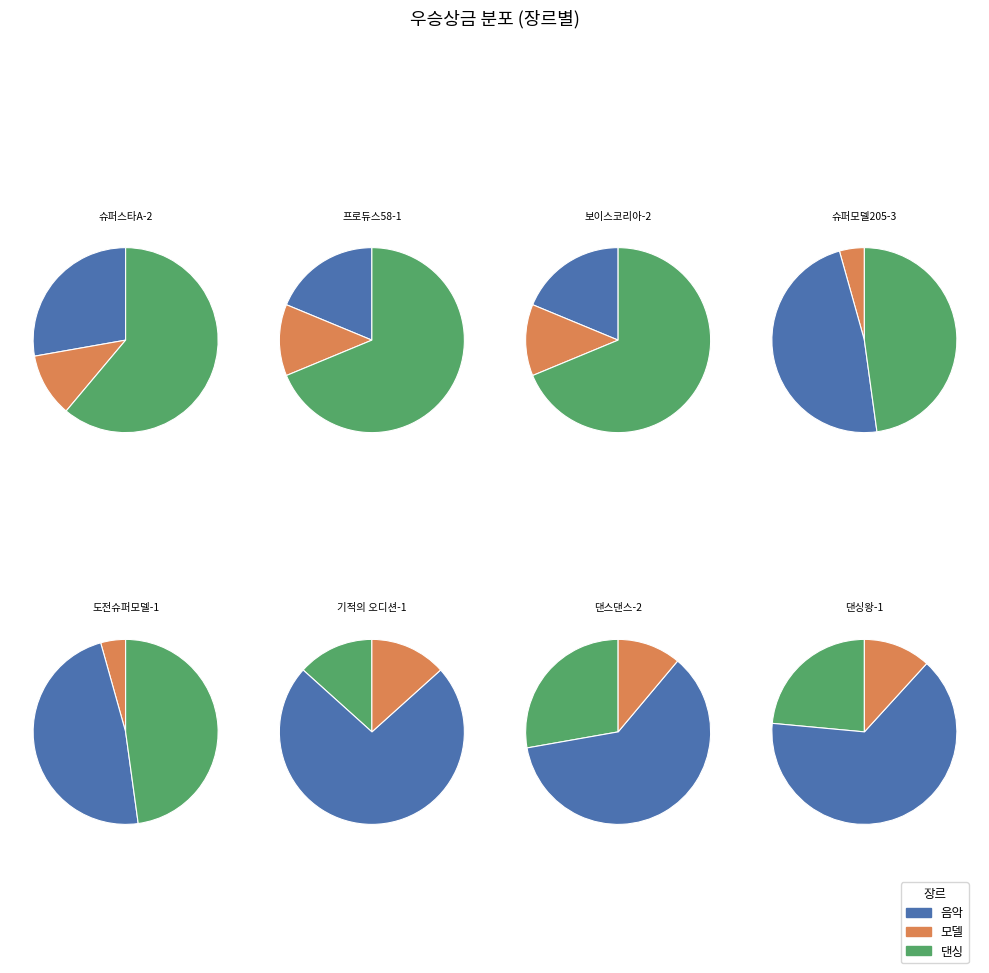

To the nearest percent, what portion does 프로듀스58-1 represent?

12%